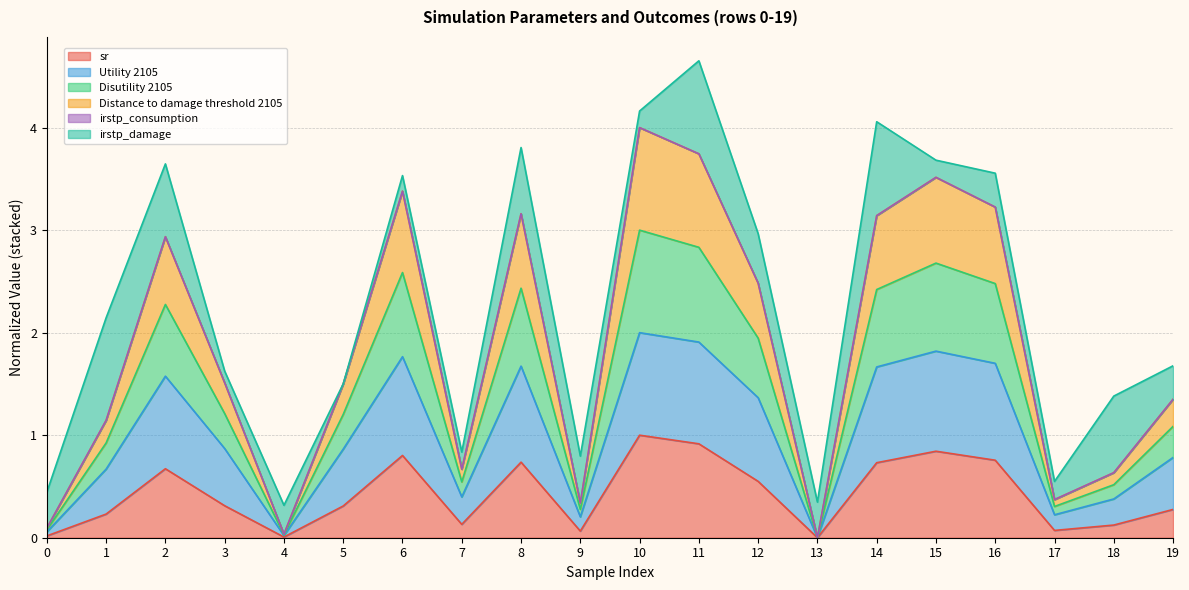

List the labels in order of sr value, largest first.

10, 11, 15, 6, 16, 8, 14, 2, 12, 3, 5, 19, 1, 7, 18, 17, 9, 0, 4, 13